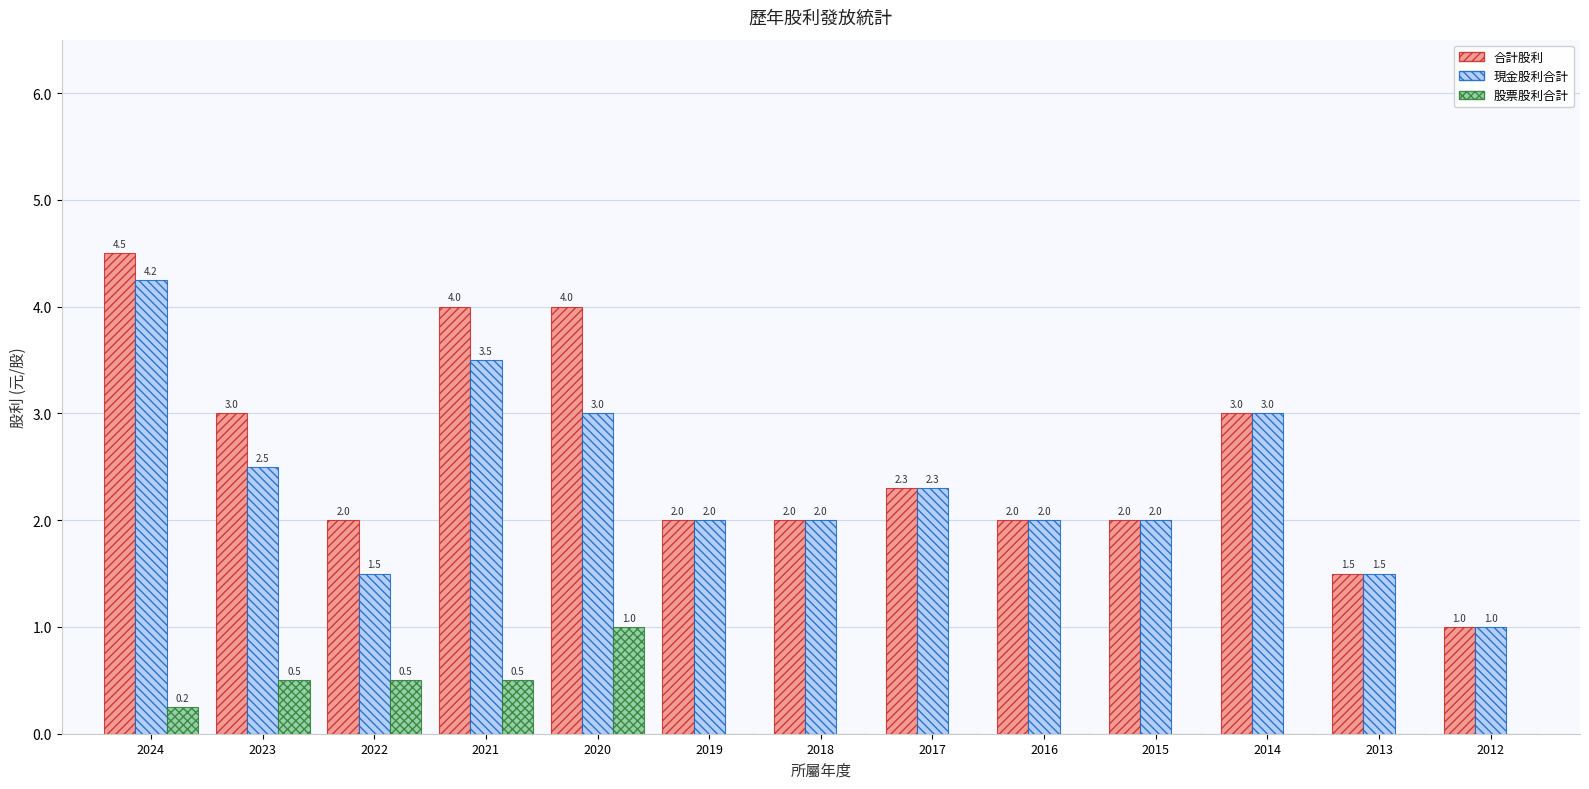

At which category is the sum across all series the highest?

2024